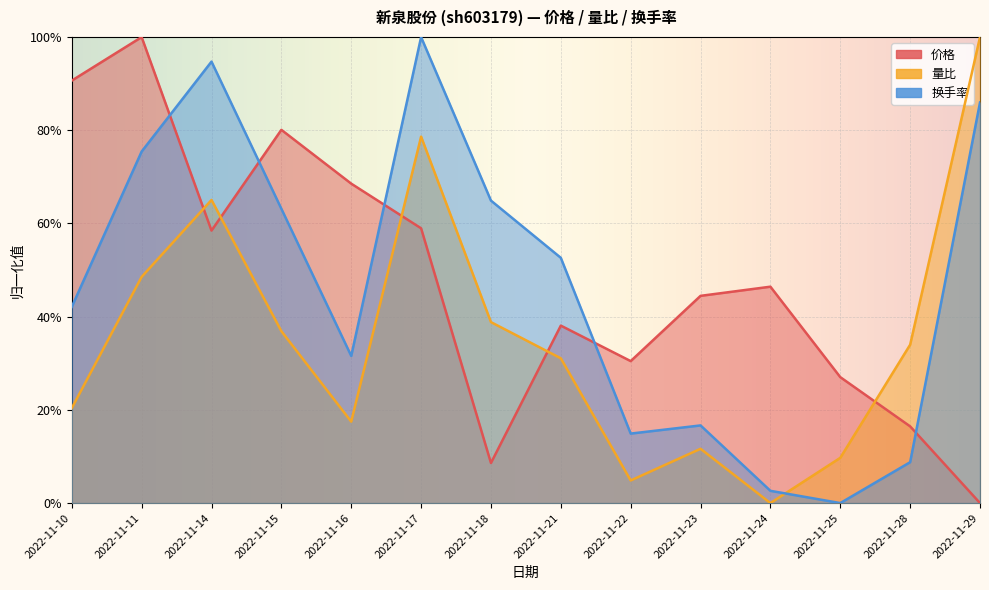

Which category has the highest value across all series?

2022-11-11